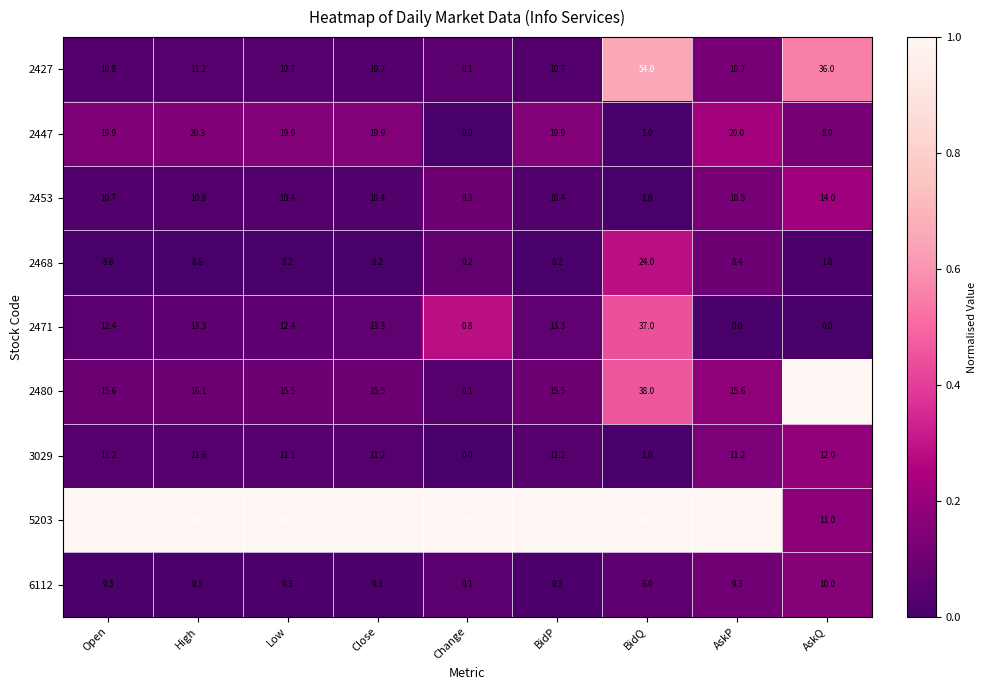

Where does the 6112 series first go above 9?

Open